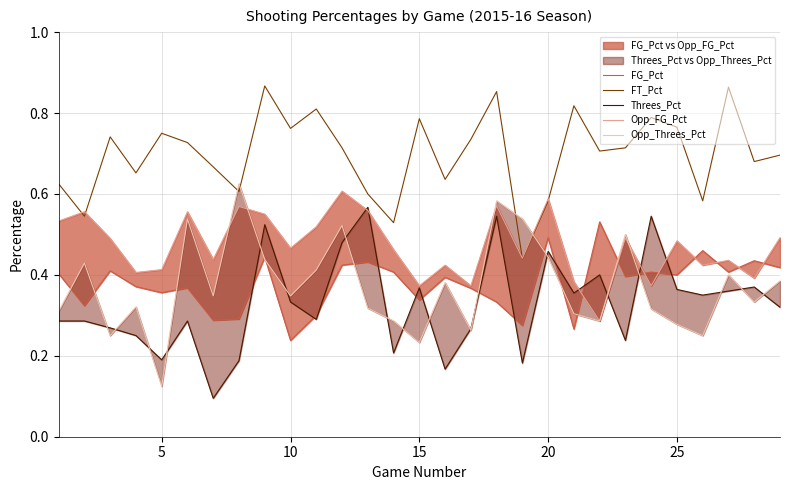

Is the value of FT_Pct at 12 greater than the value of Opp_FG_Pct at 17?

Yes